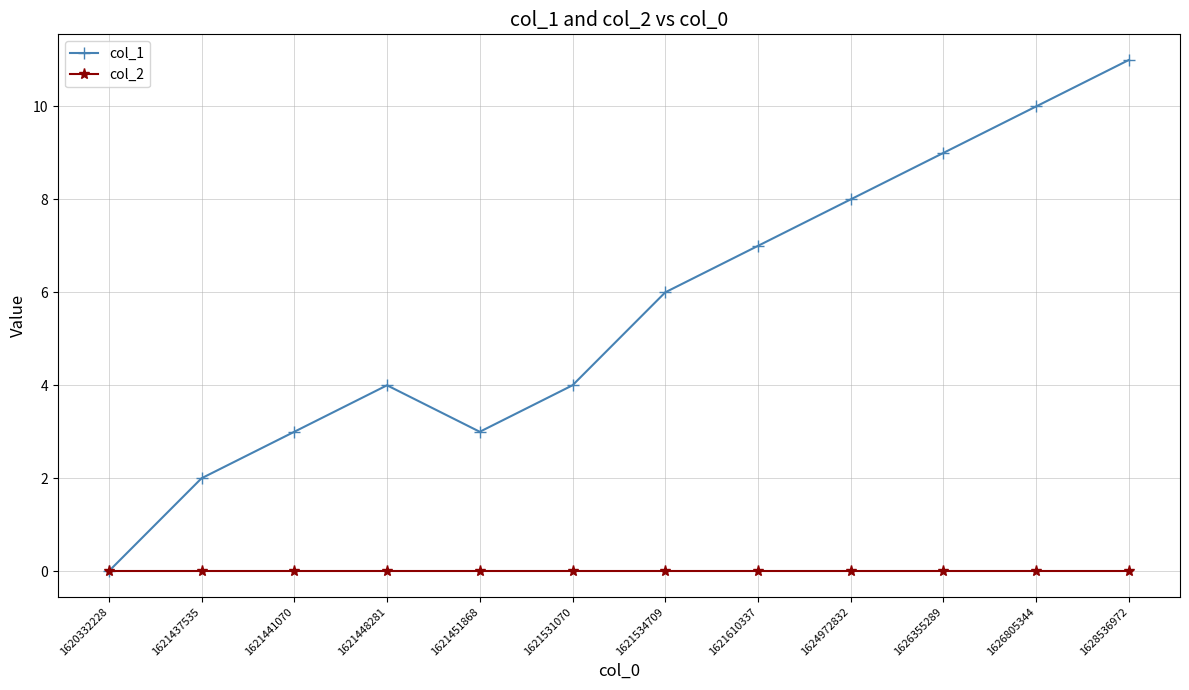

Which series changed the most between 1626355289 and 1628536972?

col_1